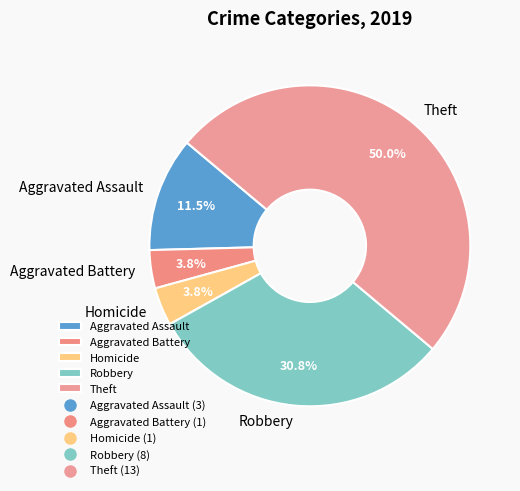

Count the number of slices in the pie.

5